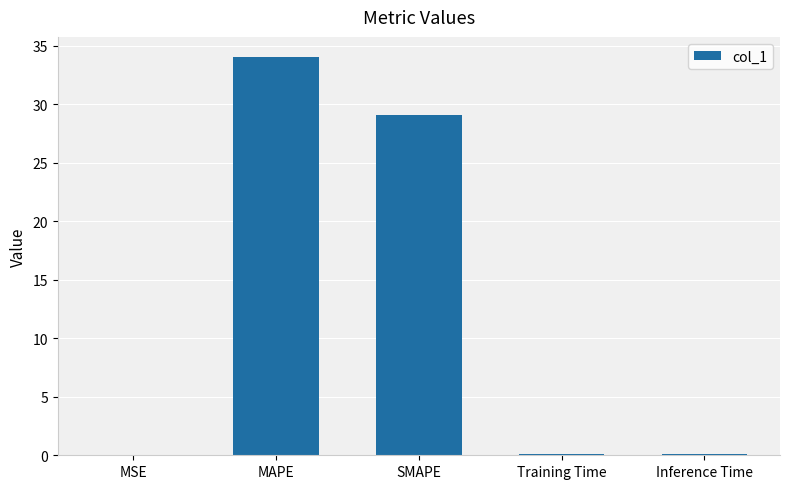

What is the greatest value displayed?

34.0